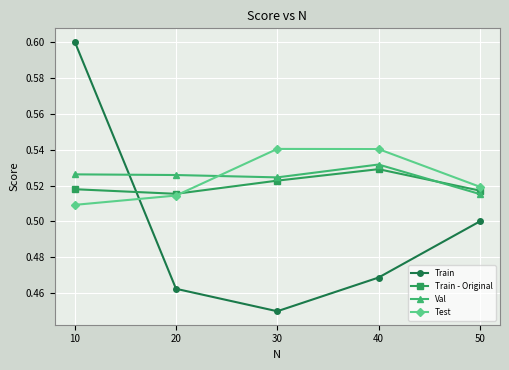

Which series has the largest range (max minus min)?

Train